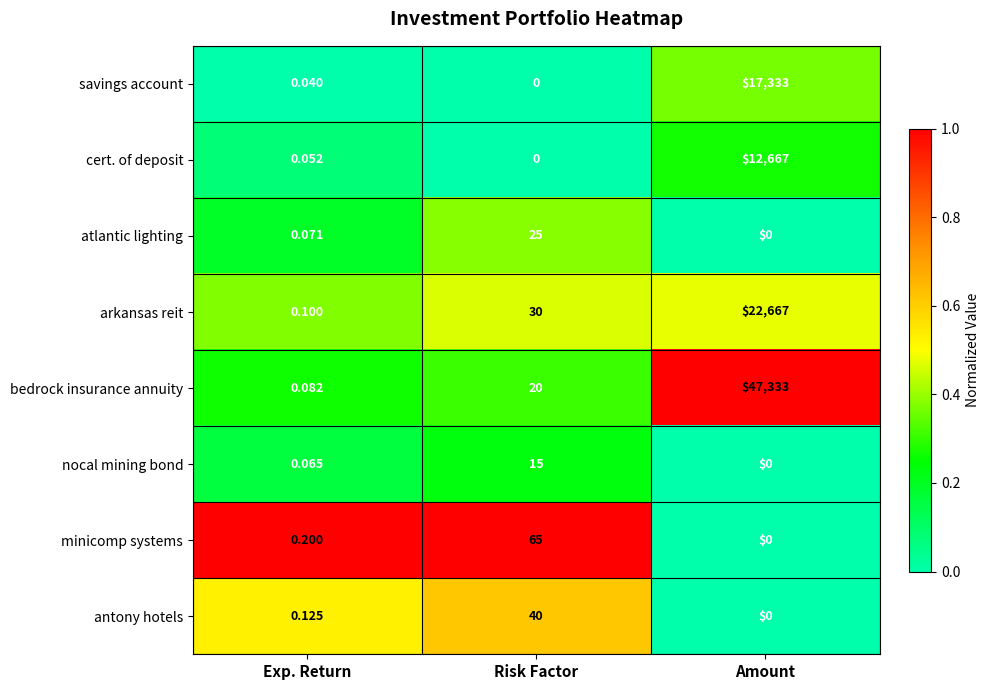

List the series in order of their peak value, lowest first.

nocal mining bond, atlantic lighting, antony hotels, minicomp systems, cert. of deposit, savings account, arkansas reit, bedrock insurance annuity